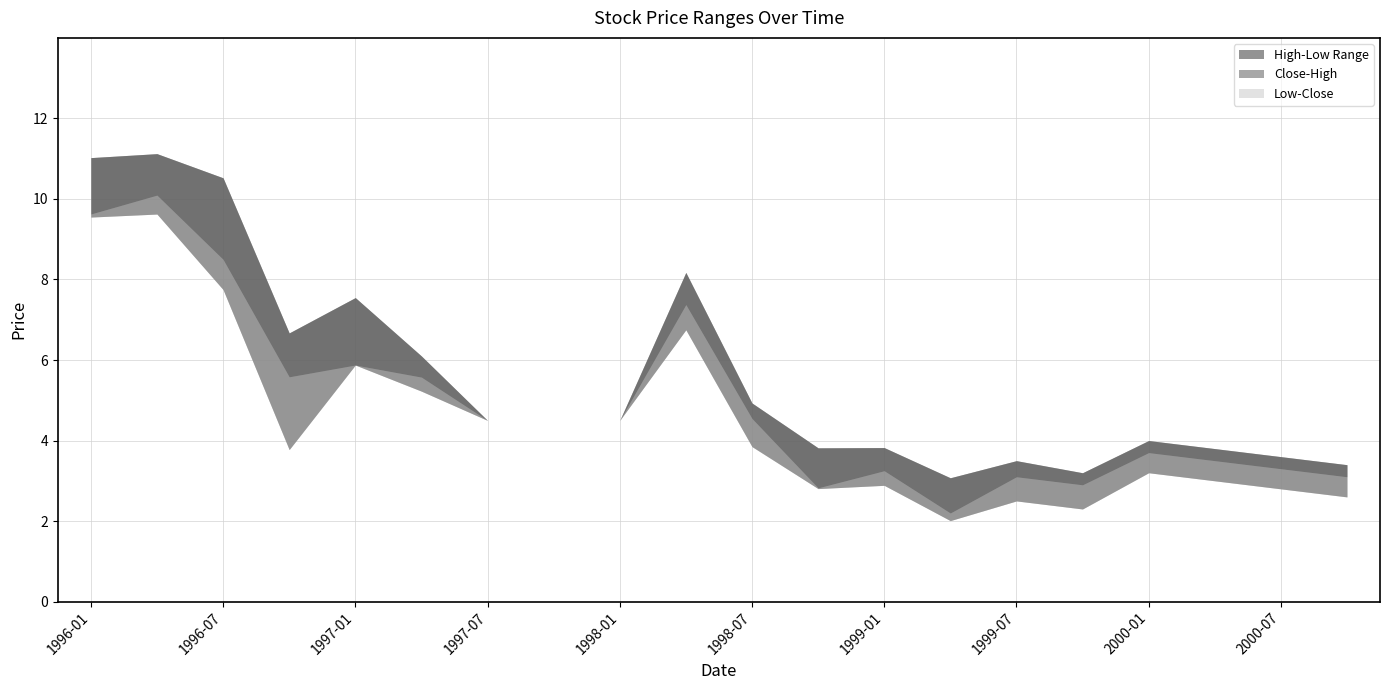

At which category does High reach its first local valley?

1996-10